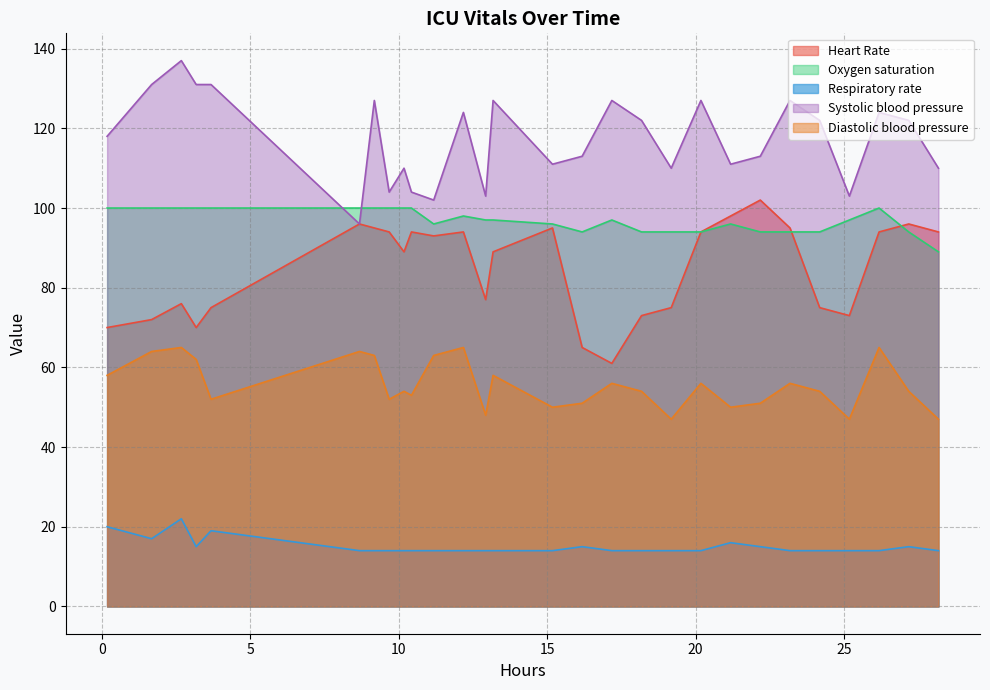

Which series has the largest total across all categories?

Systolic blood pressure